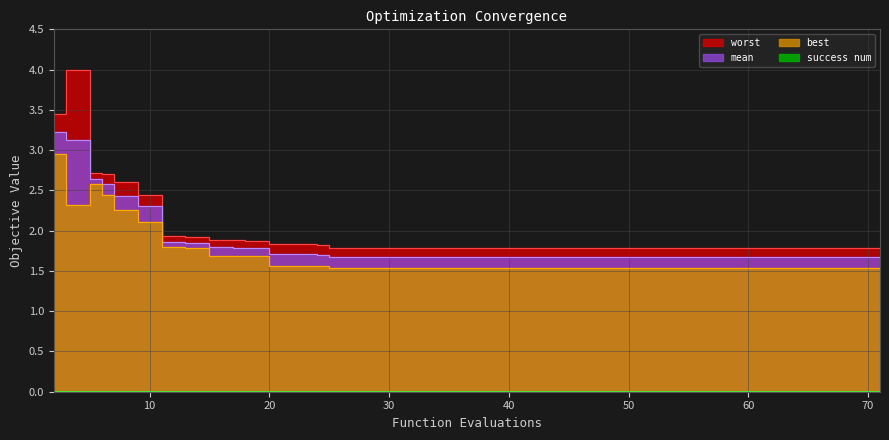

Is the value of worst at 53 greater than the value of mean at 5?

No